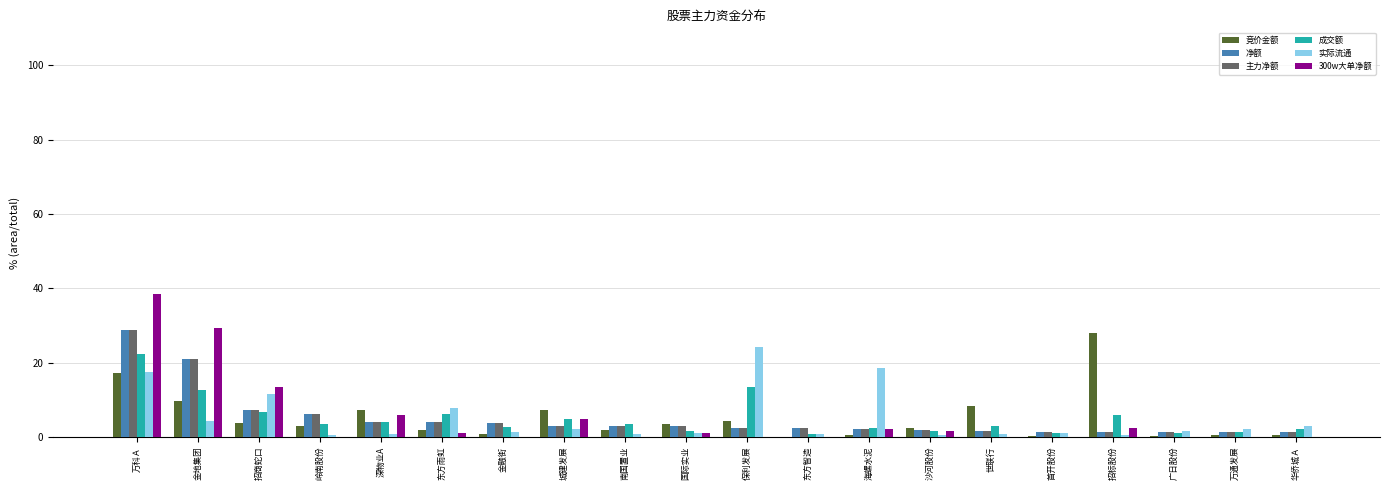

At which category is the sum across all series the highest?

万科Ａ